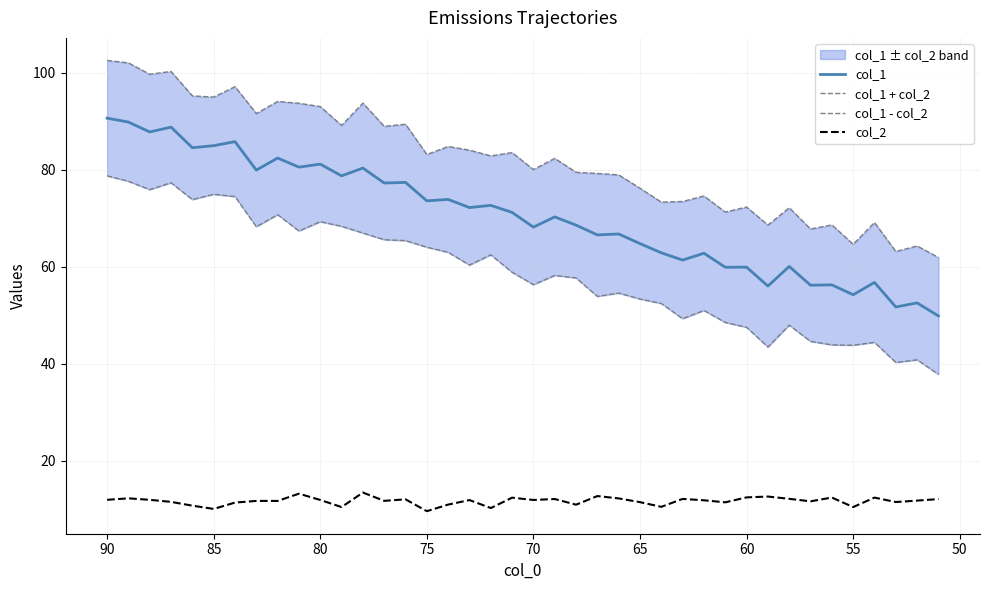

What are all the series names shown in the legend?

col_1, col_1 + col_2, col_1 - col_2, col_2